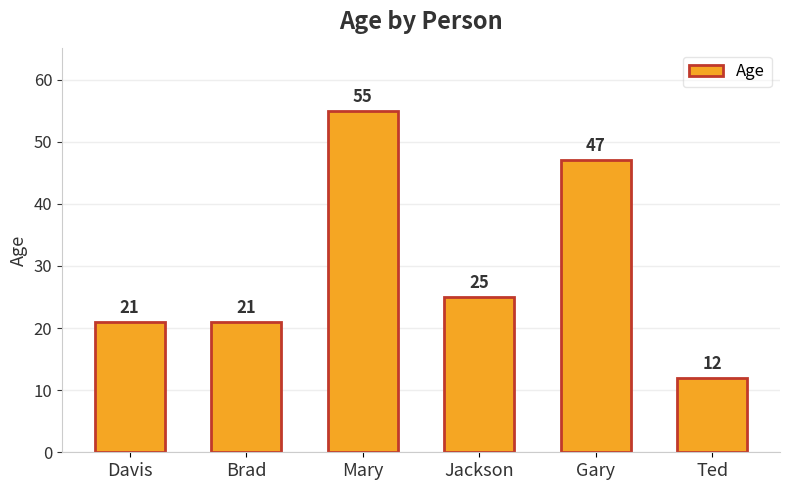

What is the change in value from Brad to Ted?

-9